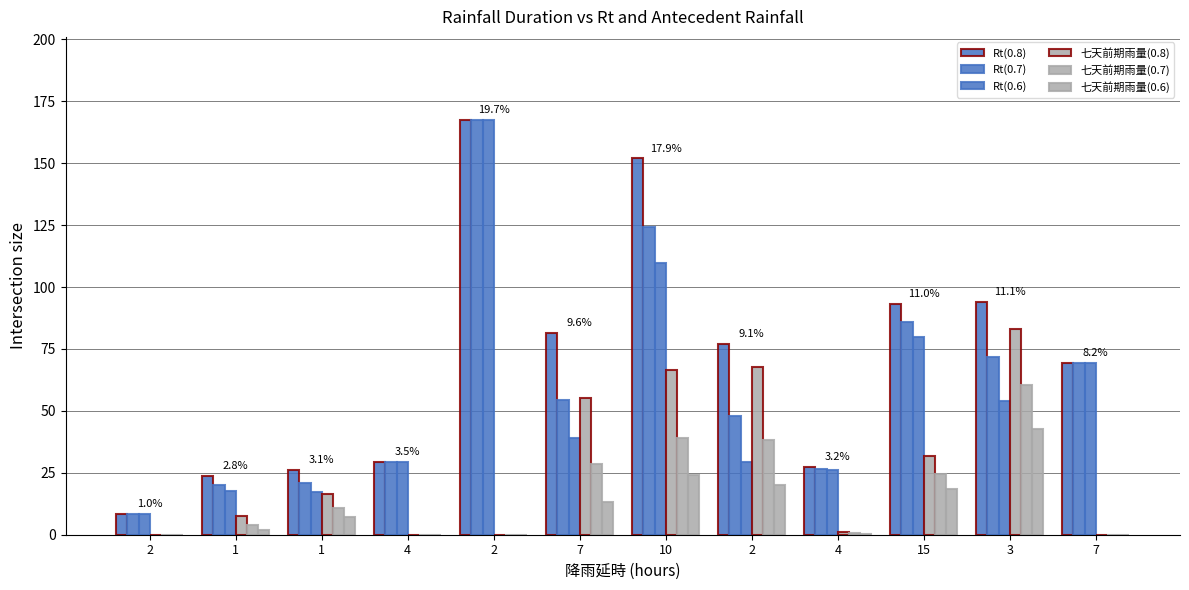

Reading right to left, extract all data points from this chart.

Rt(0.8): 69.5	93.9	93.1	27.3	77.1	151.9	81.3	167.5	29.5	26.3	23.6	8.5
Rt(0.7): 69.5	71.6	86.0	26.6	47.8	124.4	54.4	167.5	29.5	20.8	19.9	8.5
Rt(0.6): 69.5	53.8	79.8	26.2	29.5	109.8	39.2	167.5	29.5	17.3	17.8	8.5
七天前期雨量(0.8): 0.0	82.9	31.6	1.3	67.6	66.4	55.3	0.0	0.0	16.3	7.6	0.0
七天前期雨量(0.7): 0.0	60.6	24.5	0.6	38.3	38.9	28.4	0.0	0.0	10.8	3.9	0.0
七天前期雨量(0.6): 0.0	42.8	18.3	0.2	20.0	24.3	13.2	0.0	0.0	7.3	1.8	0.0